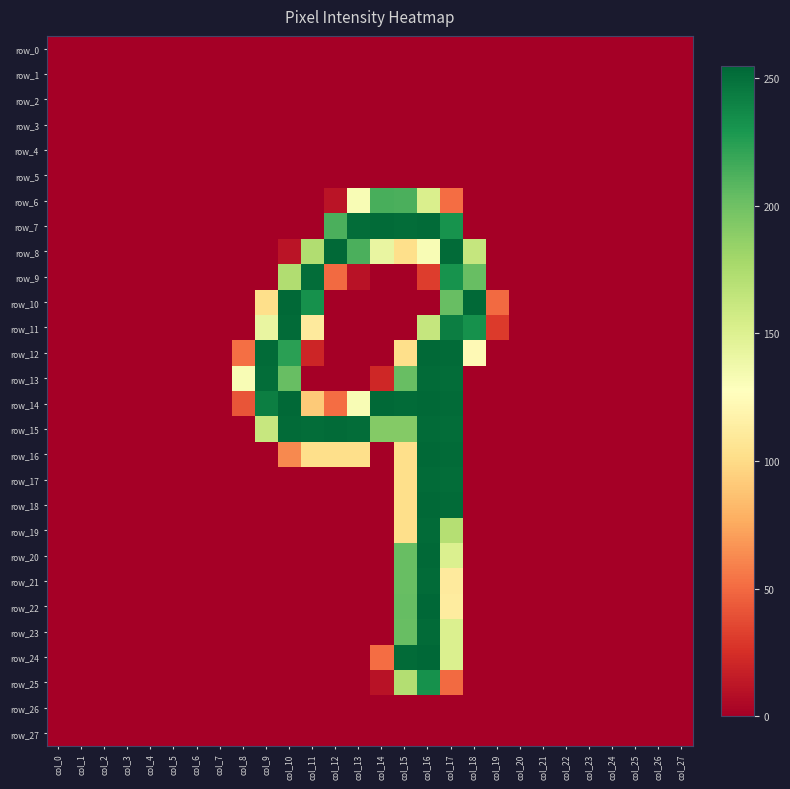

What is the highest value of the row_18 series?

254